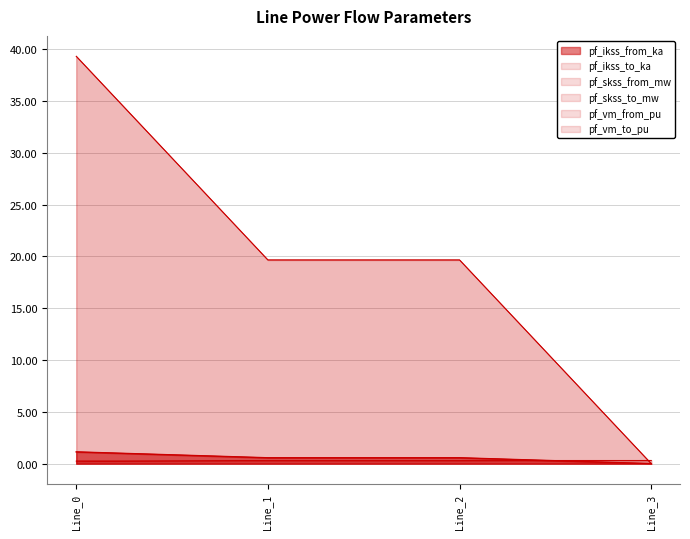

Is it true that pf_skss_to_mw equals 19.7 at Line_1?

True